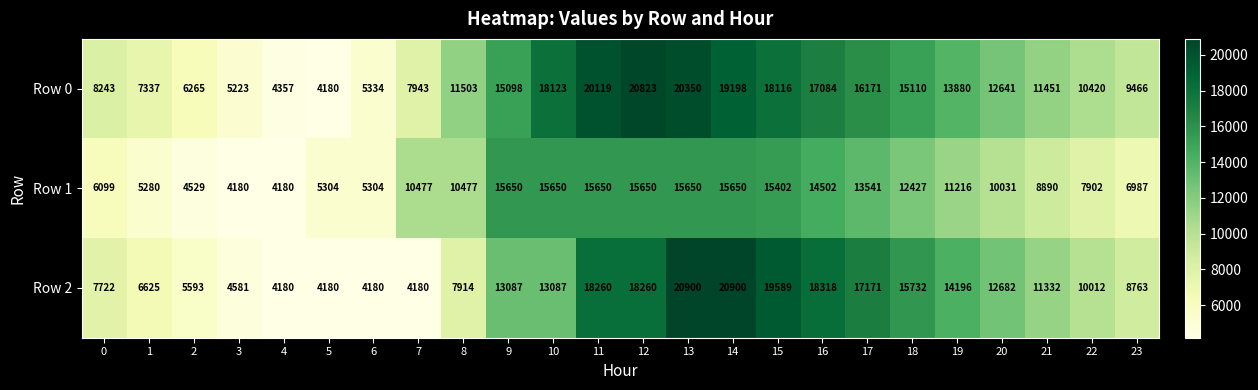

Count the number of data series in this chart.

3